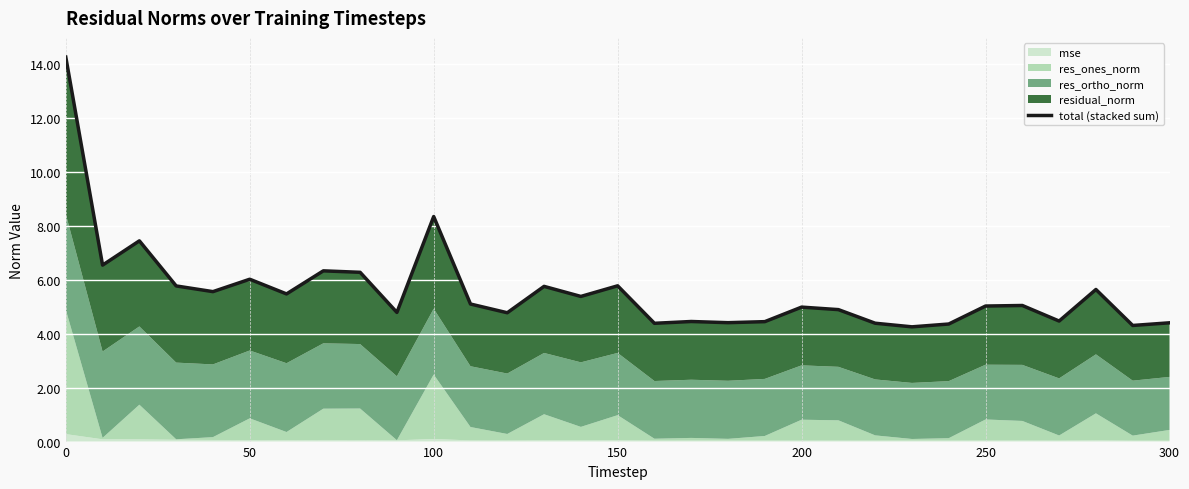

What is the minimum value shown in the chart?

4.3